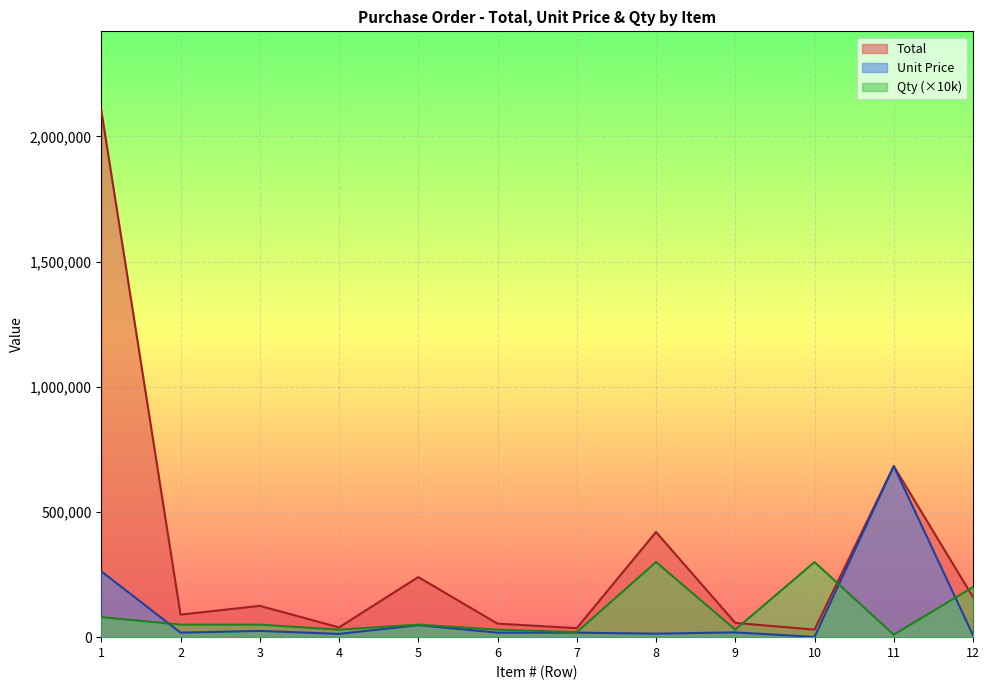

At which category does Total reach its first local peak?

3